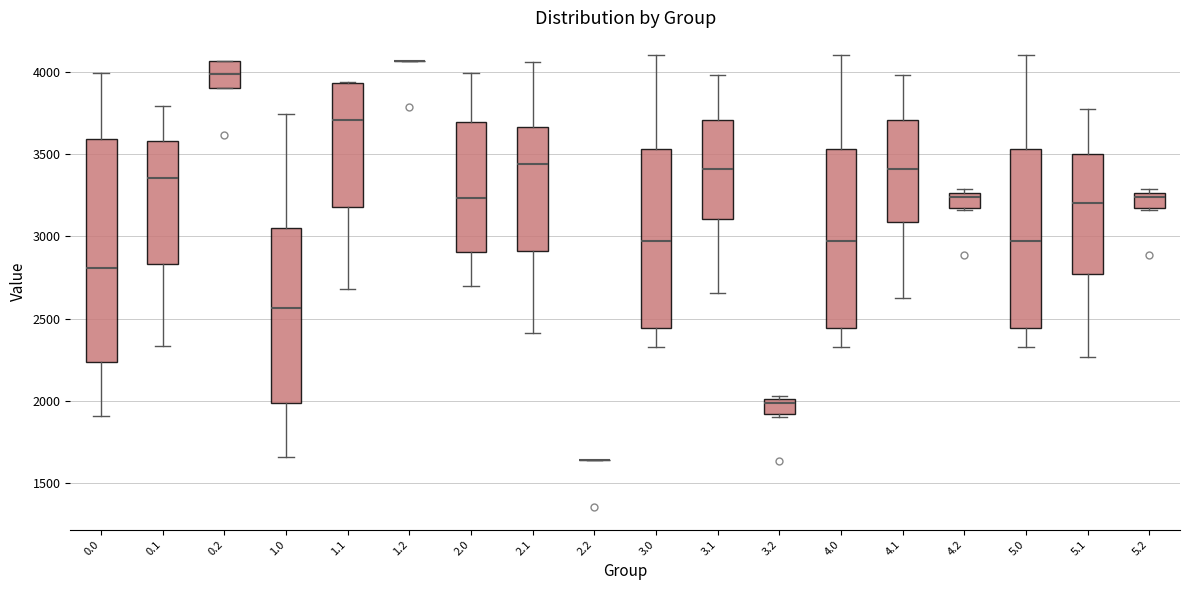

Reading left to right, read every box against the y-axis: the position of its median line, the range the box covers, and the ends of its whiskers. The values are not printed on the chart, so give them approximately, as read against the axis.

0.0: median 2800, box 2250 to 3600, whiskers 1900 to 4000
0.1: median 3350, box 2850 to 3600, whiskers 2350 to 3800
0.2: median 4000, box 3900 to 4050, whiskers 3900 to 4050
1.0: median 2550, box 2000 to 3050, whiskers 1650 to 3750
1.1: median 3700, box 3200 to 3950, whiskers 2700 to 3950
1.2: box collapsed to a line at 4050, whiskers 4050 to 4050
2.0: median 3250, box 2900 to 3700, whiskers 2700 to 4000
2.1: median 3450, box 2900 to 3650, whiskers 2400 to 4050
2.2: box collapsed to a line at 1650, whiskers 1650 to 1650
3.0: median 2950, box 2450 to 3550, whiskers 2350 to 4100
3.1: median 3400, box 3100 to 3700, whiskers 2650 to 4000
3.2: median 2000 (just below the box's upper edge), box 1900 to 2000, whiskers 1900 (just below the box's lower edge) to 2050
4.0: median 2950, box 2450 to 3550, whiskers 2350 to 4100
4.1: median 3400, box 3100 to 3700, whiskers 2650 to 4000
4.2: median 3250 (just below the box's upper edge), box 3150 to 3250, whiskers 3150 (just below the box's lower edge) to 3300
5.0: median 2950, box 2450 to 3550, whiskers 2350 to 4100
5.1: median 3200, box 2750 to 3500, whiskers 2250 to 3800
5.2: median 3250 (just below the box's upper edge), box 3150 to 3250, whiskers 3150 (just below the box's lower edge) to 3300